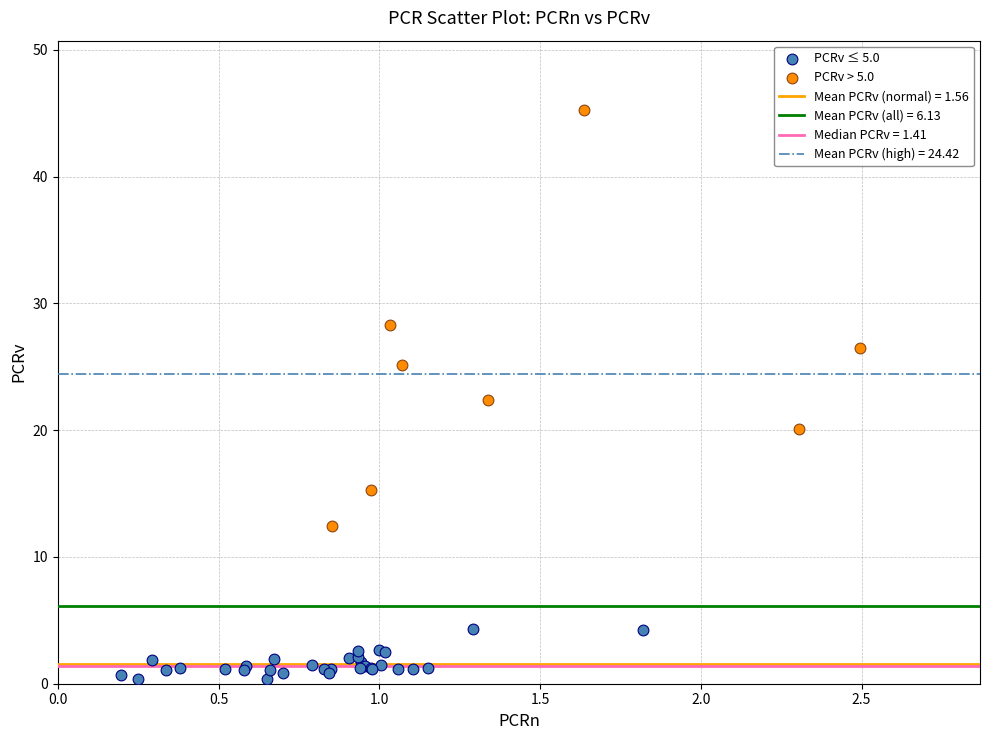

Which series reaches the maximum Y coordinate?

PCRv > 5.0